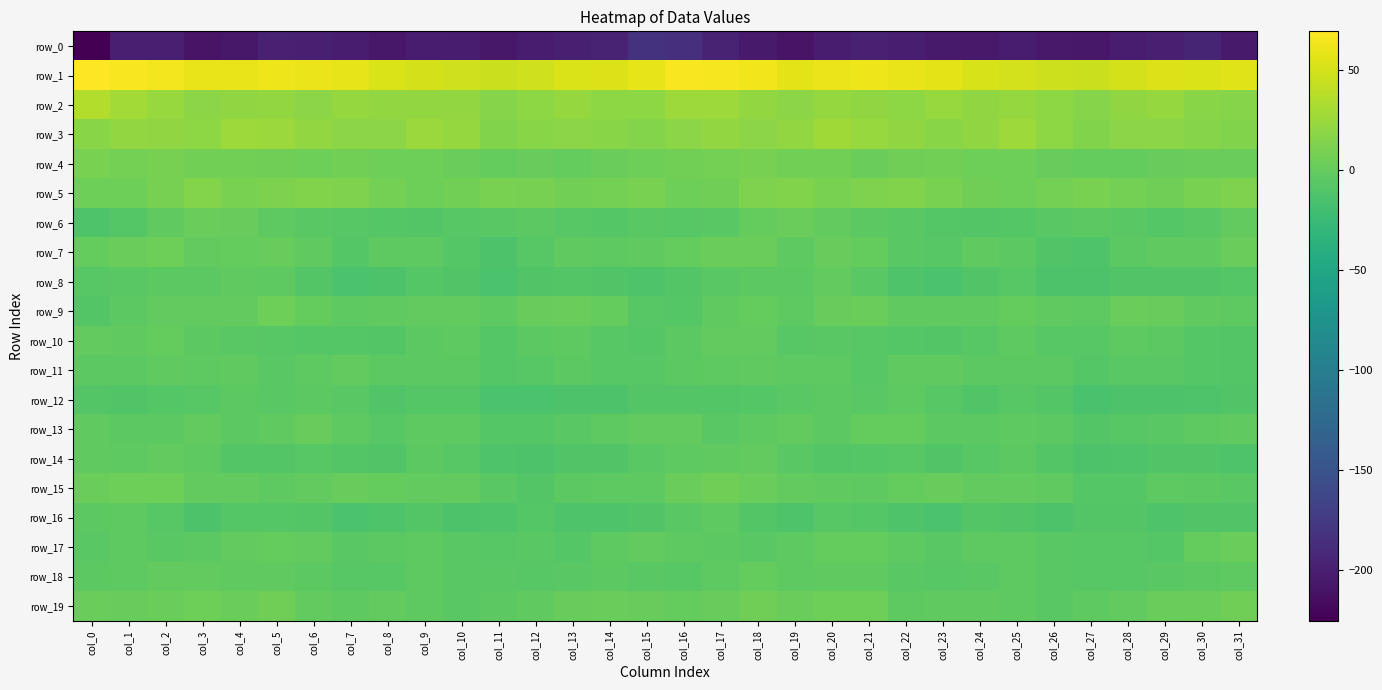

List the labels in order of row_6 value, smallest first.

col_0, col_9, col_24, col_1, col_8, col_25, col_23, col_29, col_14, col_16, col_7, col_13, col_10, col_22, col_26, col_17, col_6, col_28, col_30, col_15, col_11, col_21, col_27, col_12, col_5, col_2, col_31, col_20, col_18, col_4, col_3, col_19